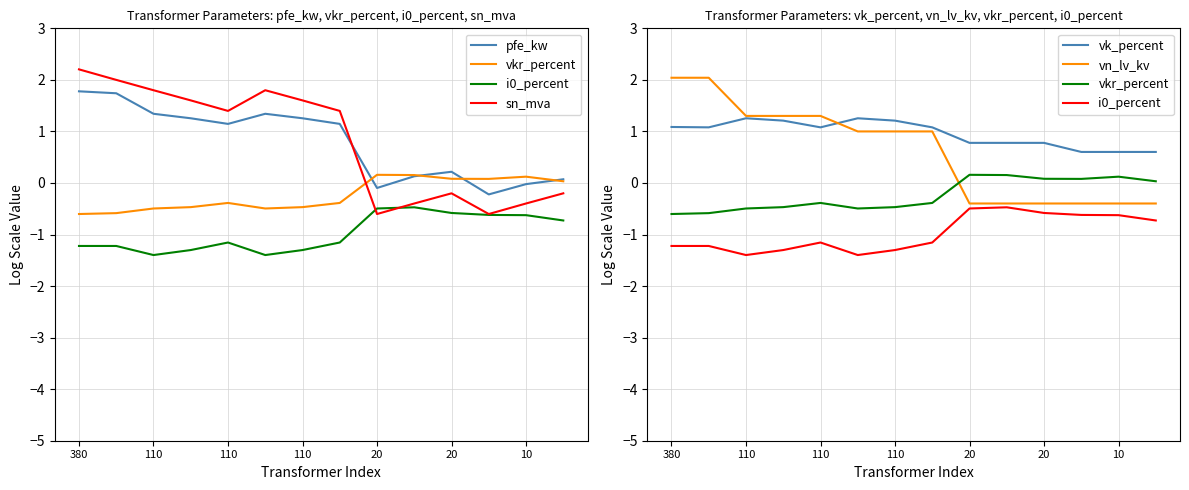

What is the lowest value of the vk_percent series?

0.6